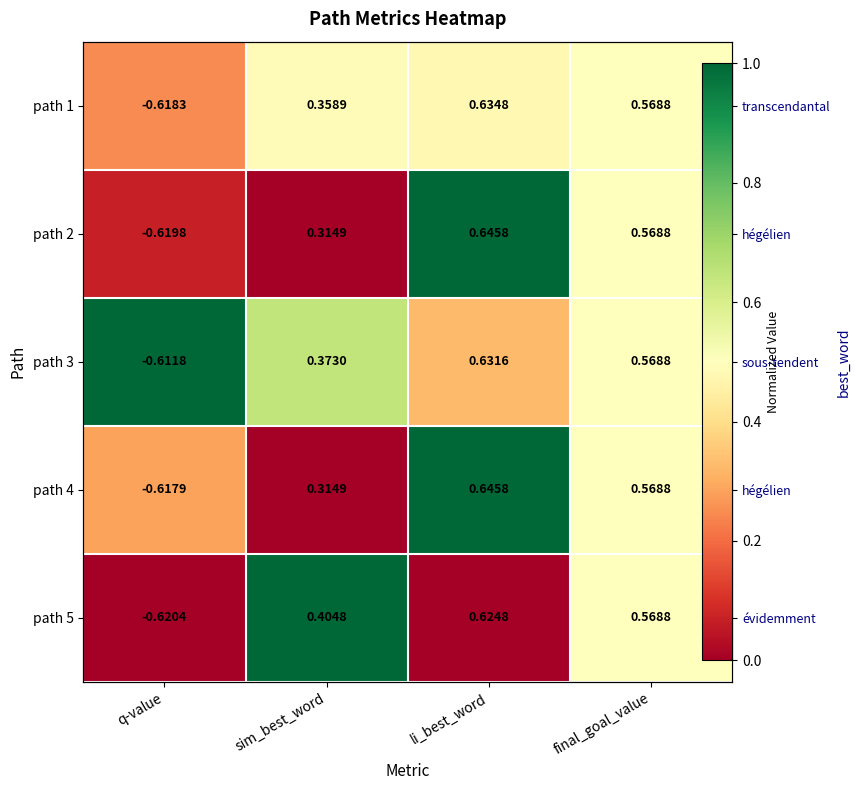

True or false: path 4 has a value of 0.3 at q-value.

True